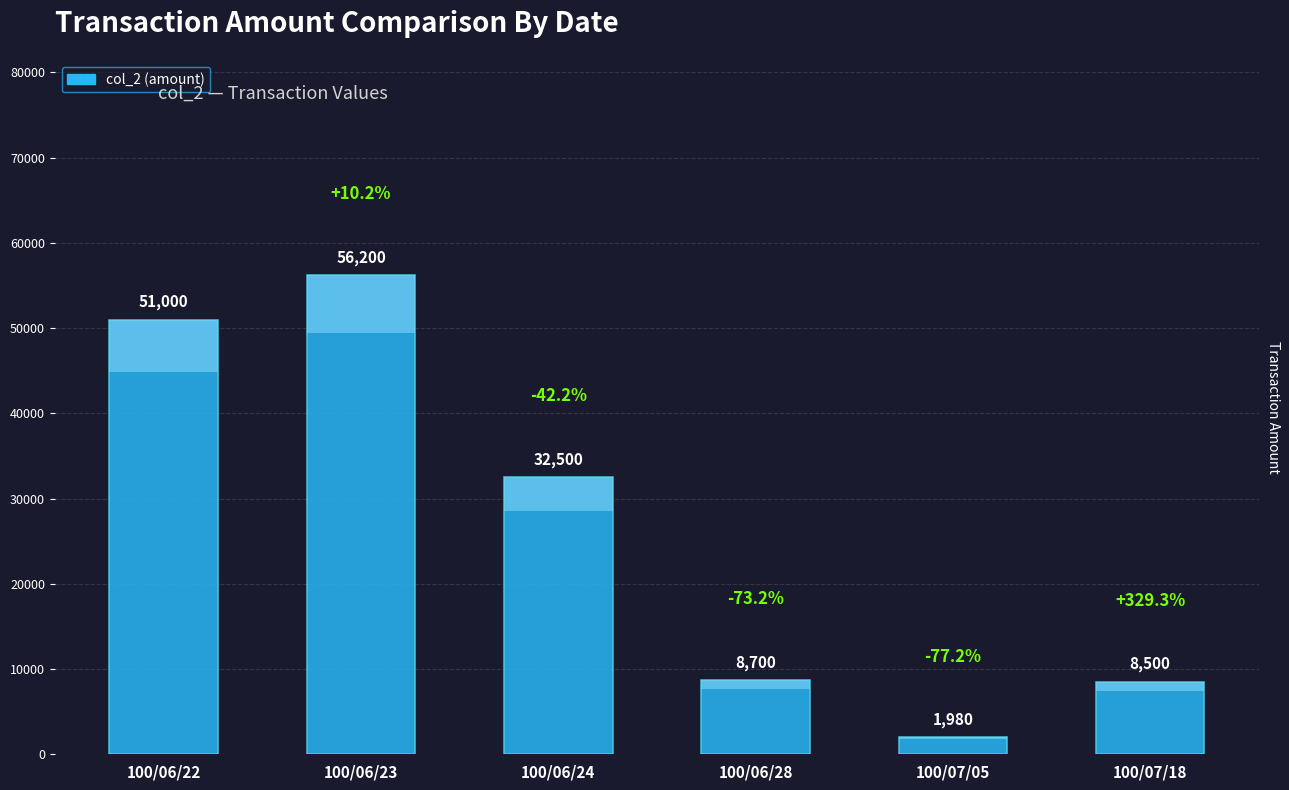

The value at 100/06/24 is 10981. True or false?

False